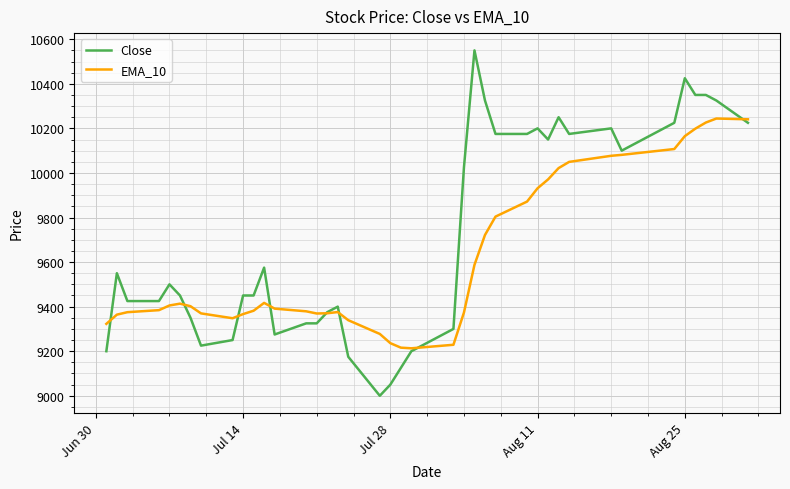

How many lines are shown in the chart?

2